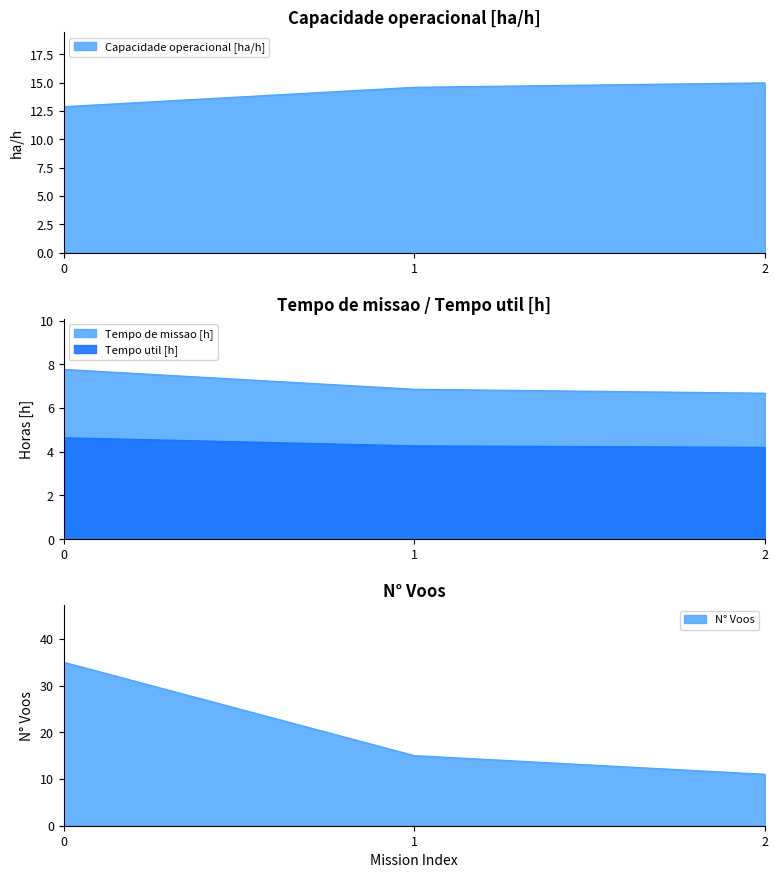

True or false: N° Voos has a value of 23.4 at 1.

False